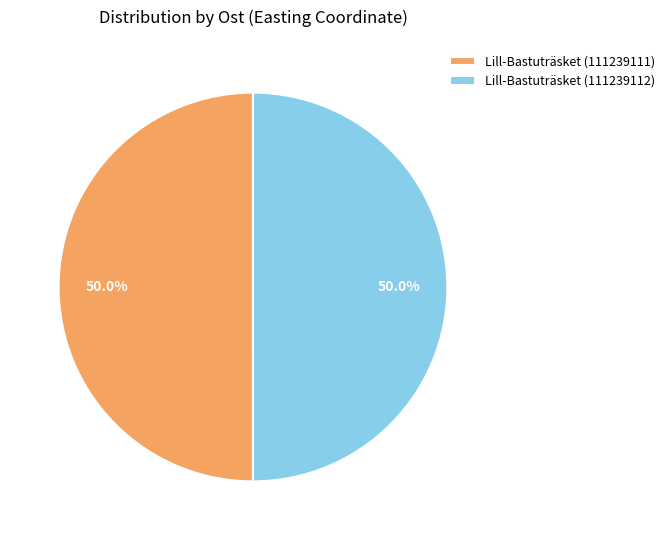

Combined, do Lill-Bastuträsket (111239112) and Lill-Bastuträsket (111239111) account for over 50%?

Yes